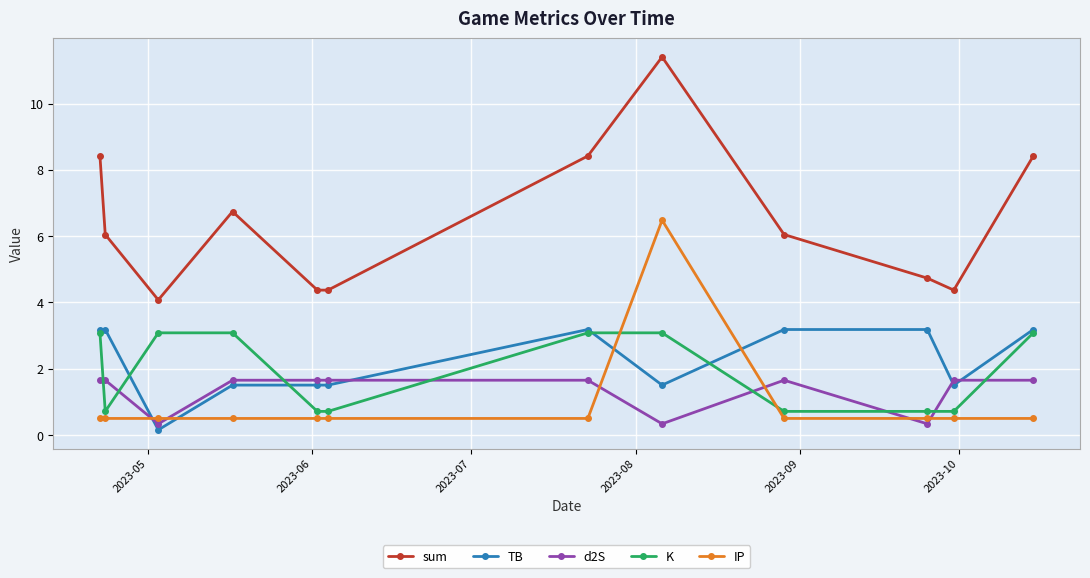

What is the lowest value of the sum series?

4.1